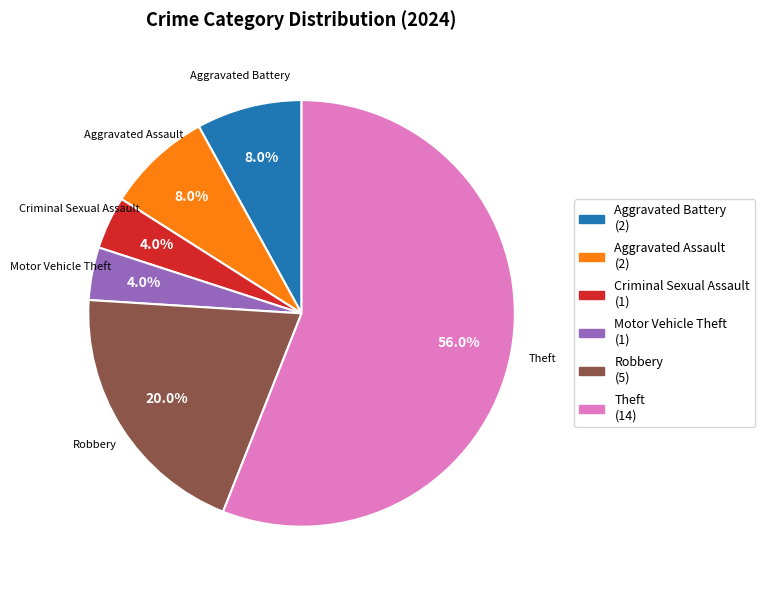

Is there any slice that represents more than half of the pie?

Yes